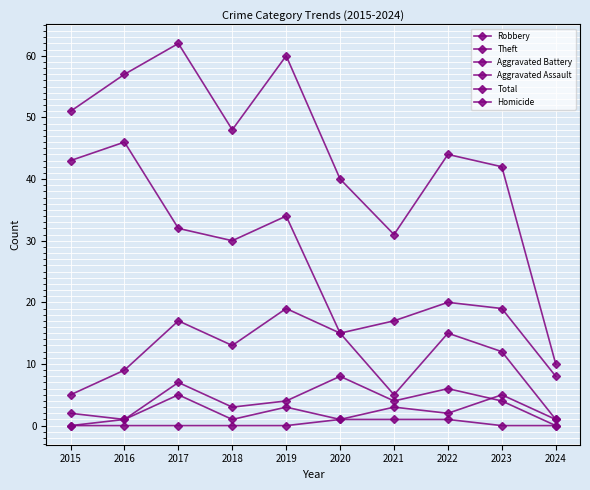

How many values in Aggravated Assault are above zero?

9